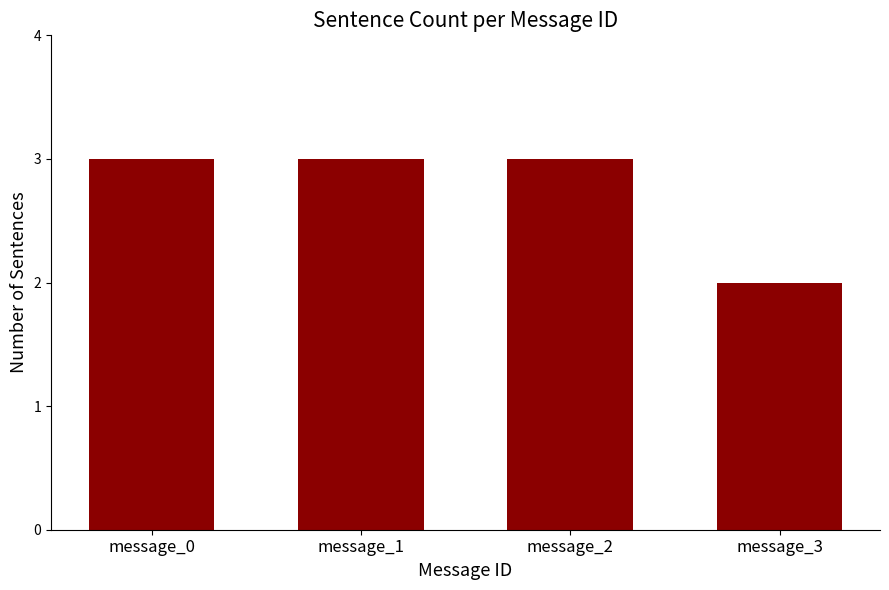

The value at message_2 is 4. True or false?

False